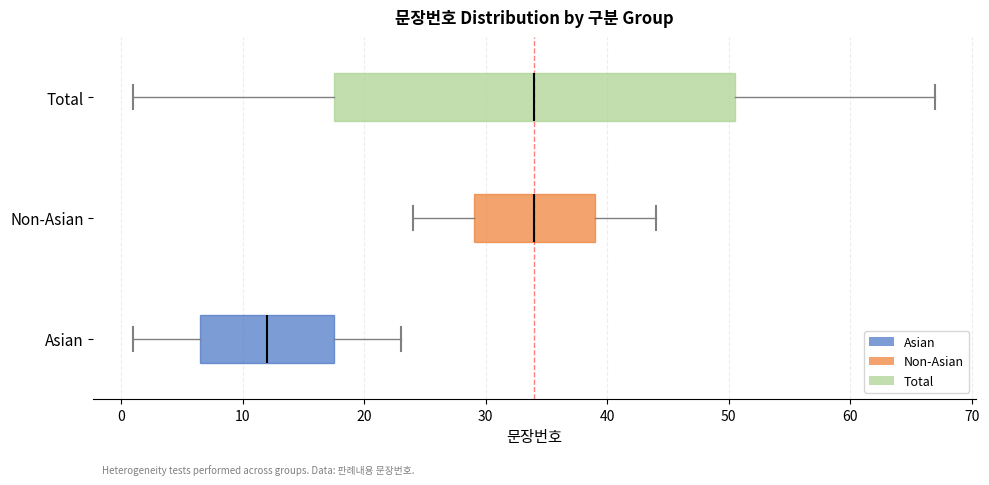

Where is the right edge of the box for Asian on the x-axis? The values are not printed on the chart, so give them approximately, as read against the axis.

18